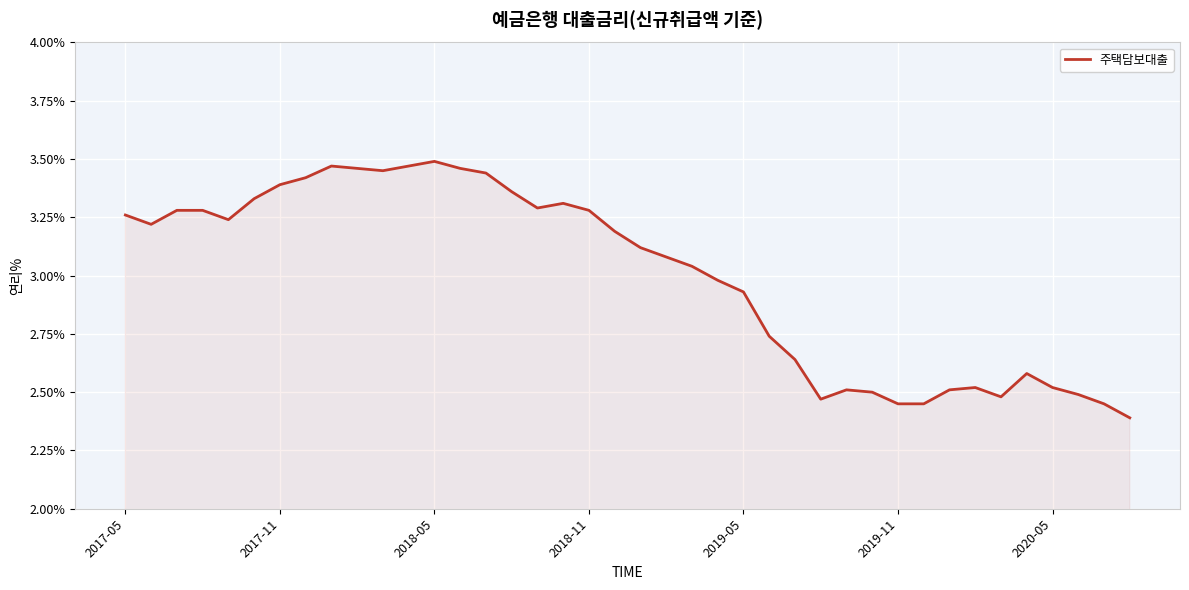

Does the chart have visible grid lines?

Yes